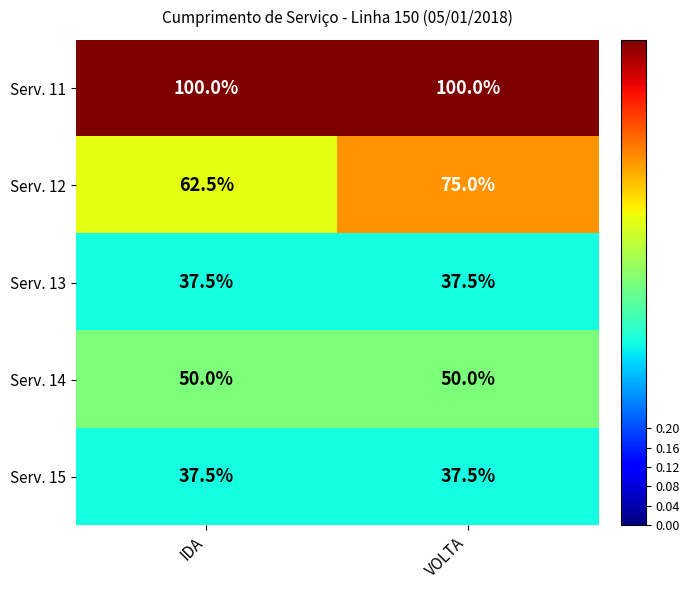

Reading left to right, transcribe all the data shown in this chart.

Serv. 11: 100.0	100.0
Serv. 12: 62.5	75.0
Serv. 13: 37.5	37.5
Serv. 14: 50.0	50.0
Serv. 15: 37.5	37.5